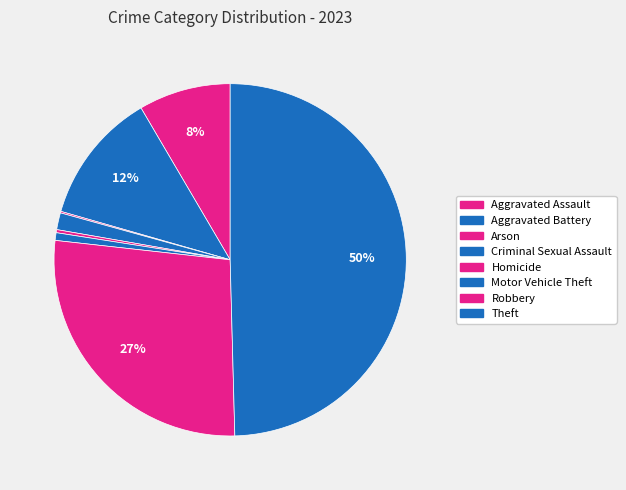

To the nearest percent, what percentage of the pie is Theft?

50%